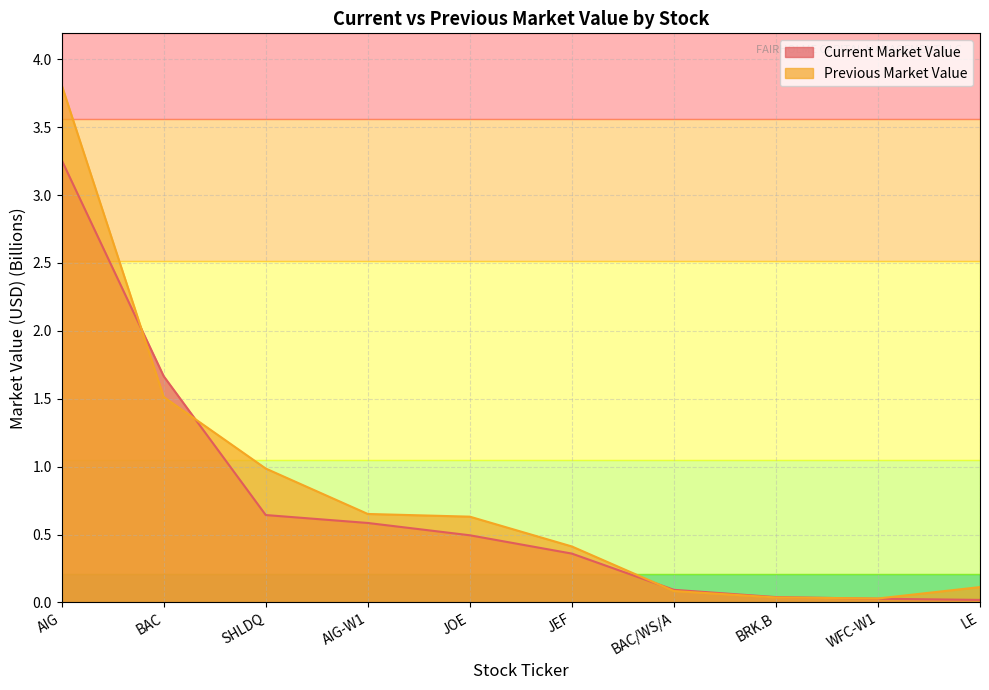

Reading left to right, list all the values displayed in this chart.

Current Market Value: AIG=3.3	BAC=1.7	SHLDQ=0.6	AIG-W1=0.6	JOE=0.5	JEF=0.4	BAC/WS/A=0.1	BRK.B=0.0	WFC-W1=0.0	LE=0.0
Previous Market Value: AIG=3.8	BAC=1.5	SHLDQ=1.0	AIG-W1=0.7	JOE=0.6	JEF=0.4	BAC/WS/A=0.1	BRK.B=0.0	WFC-W1=0.0	LE=0.1